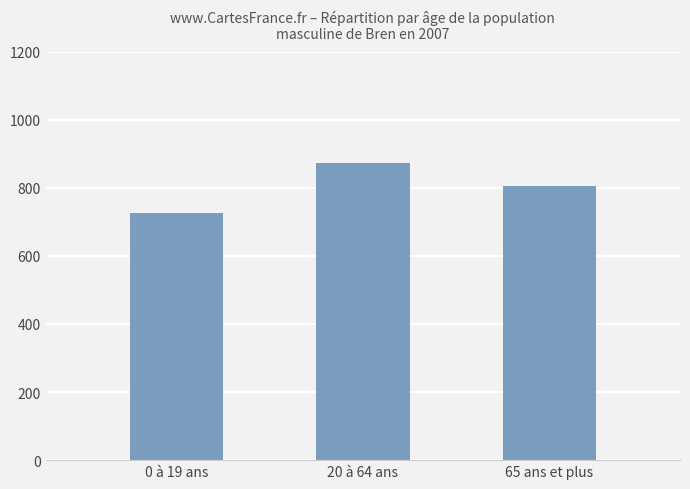

How many data points does each series have?

3